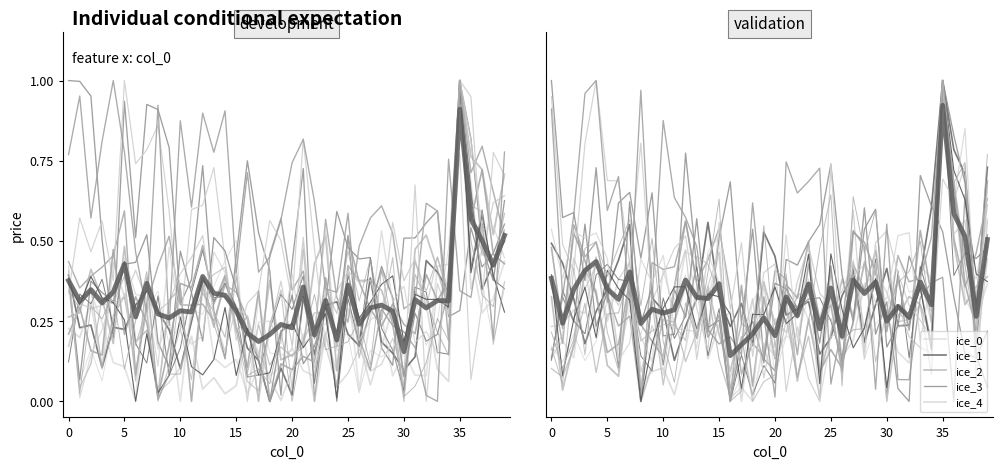

True or false: average and ice_0 cross at least once.

True